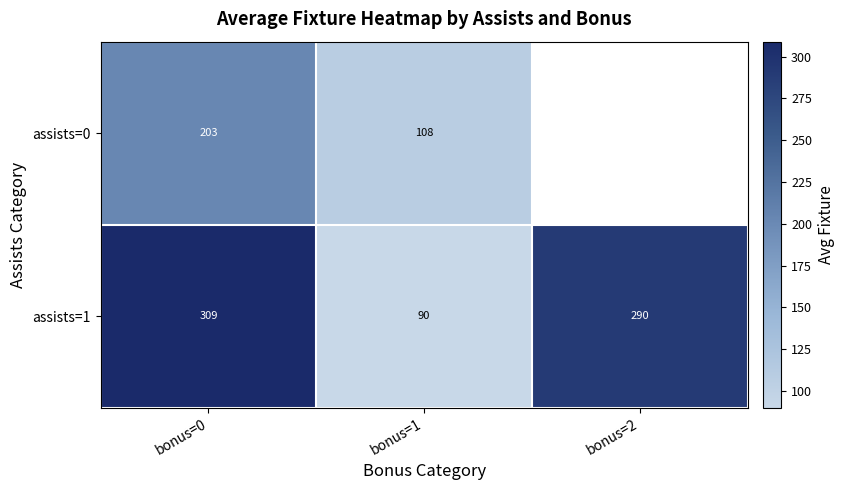

Which category has the highest value in the assists=1 series?

bonus=0